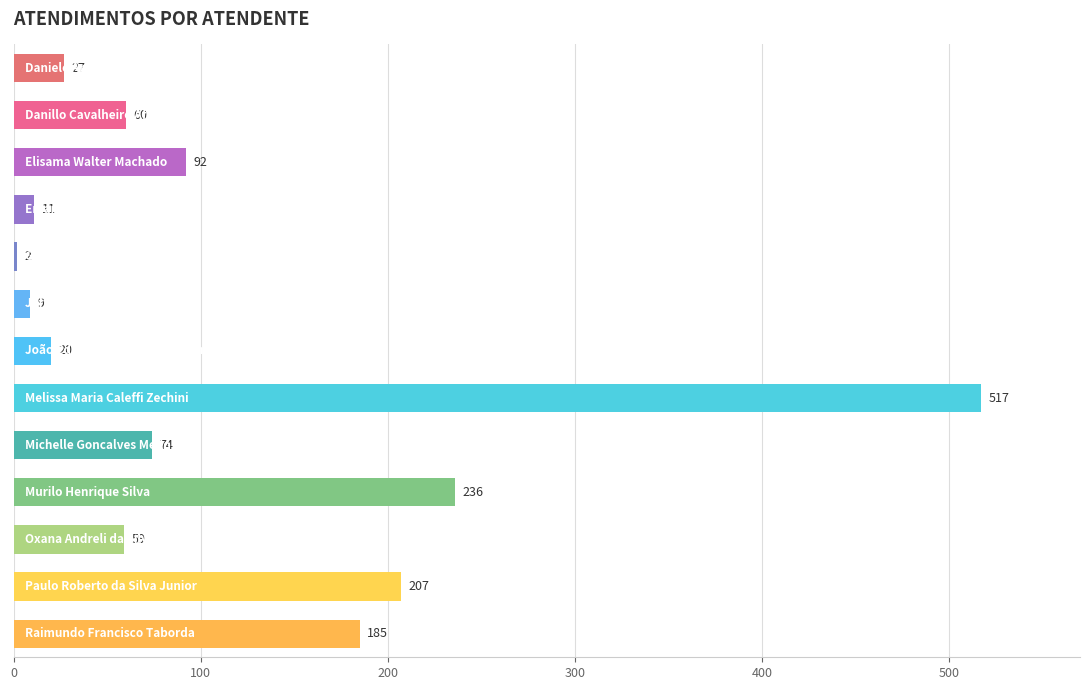

Reading top to bottom, list all the values displayed in this chart.

27	60	92	11	2	9	20	517	74	236	59	207	185